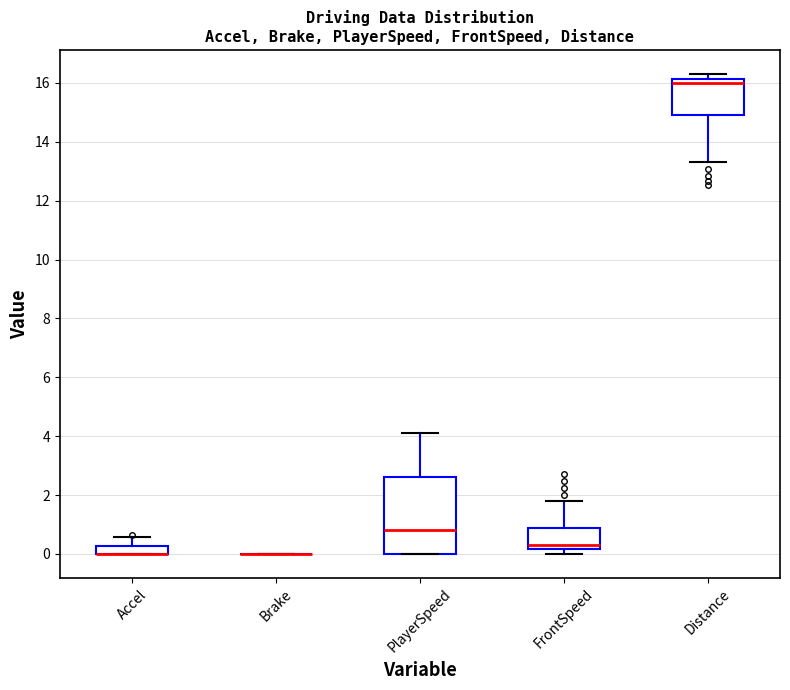

Where is the upper edge of the box for FrontSpeed on the y-axis? The values are not printed on the chart, so give them approximately, as read against the axis.

0.8